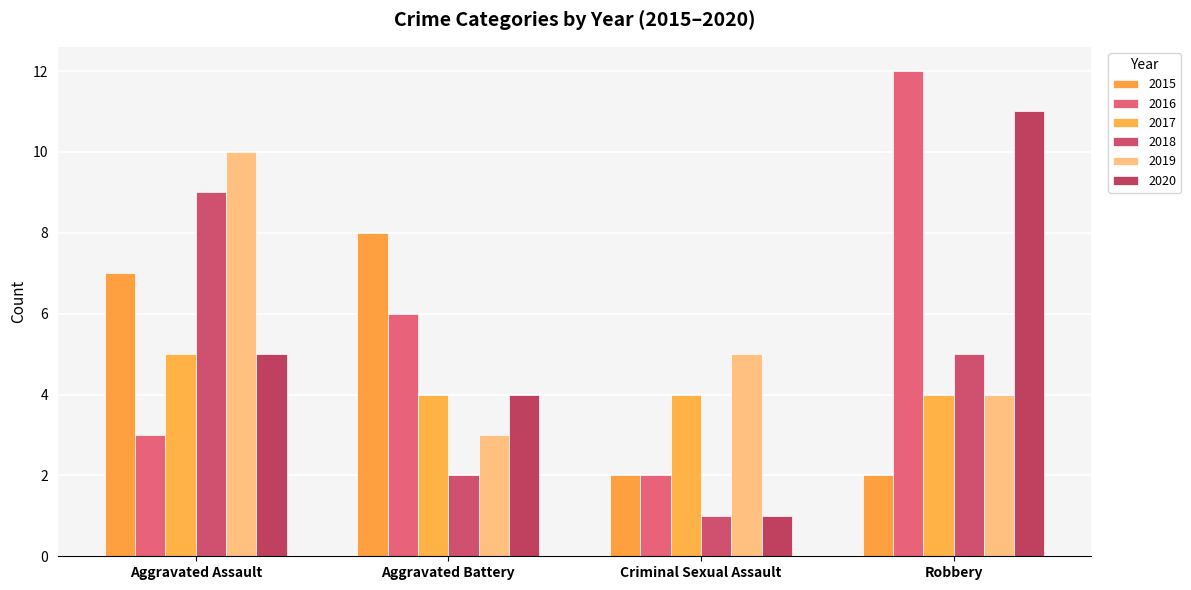

How many categories are shown in the chart?

4